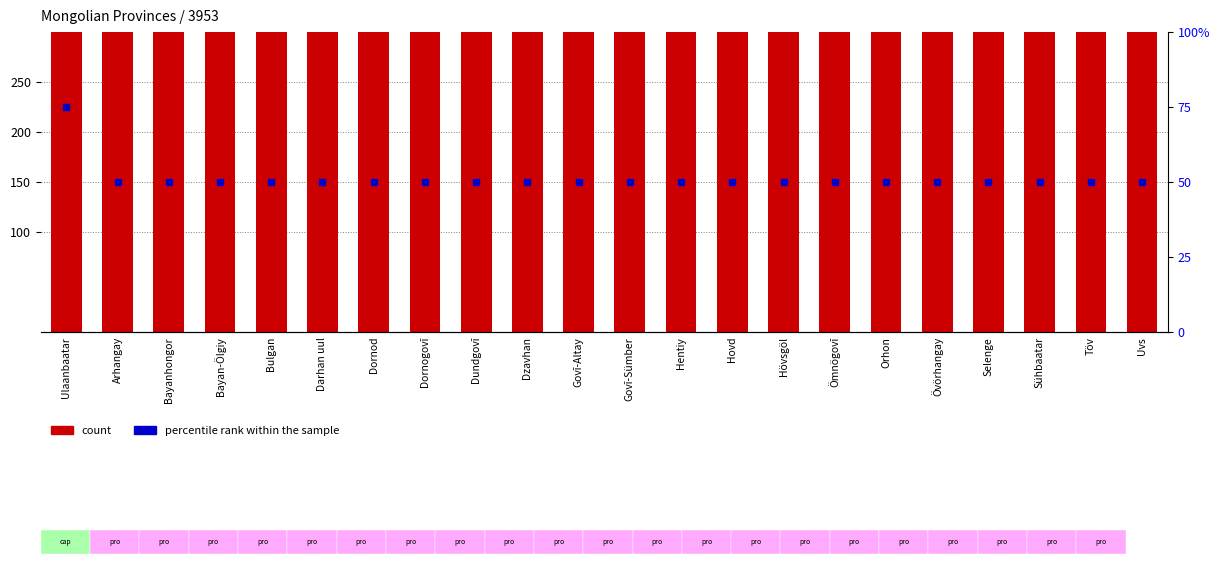

Which series has the largest Y range (max minus min)?

percentile rank within the sample